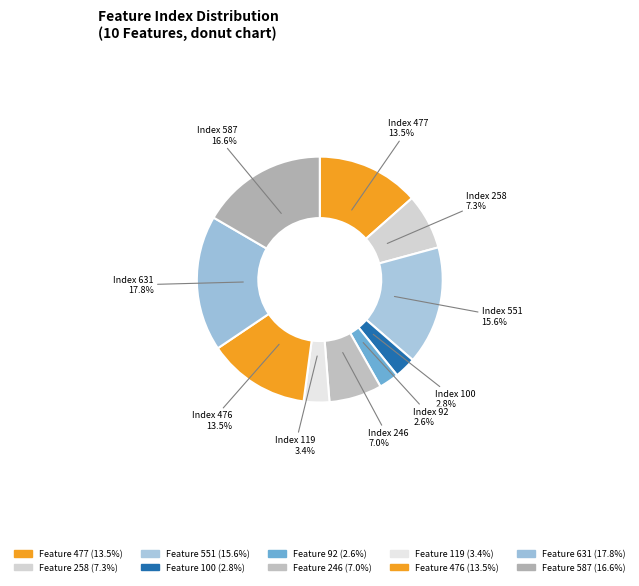

What is the largest slice in the pie chart?

Feature 631 (17.8%)